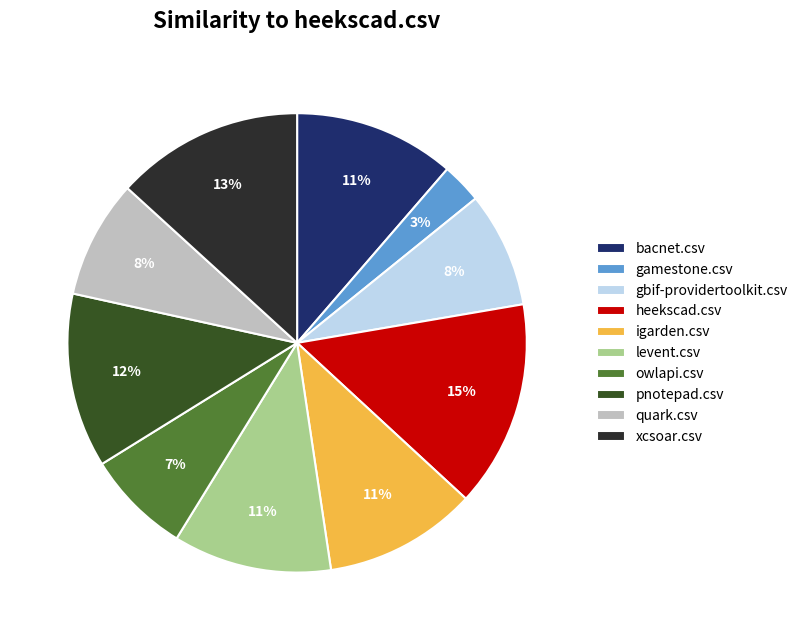

Which slice is the largest?

heekscad.csv